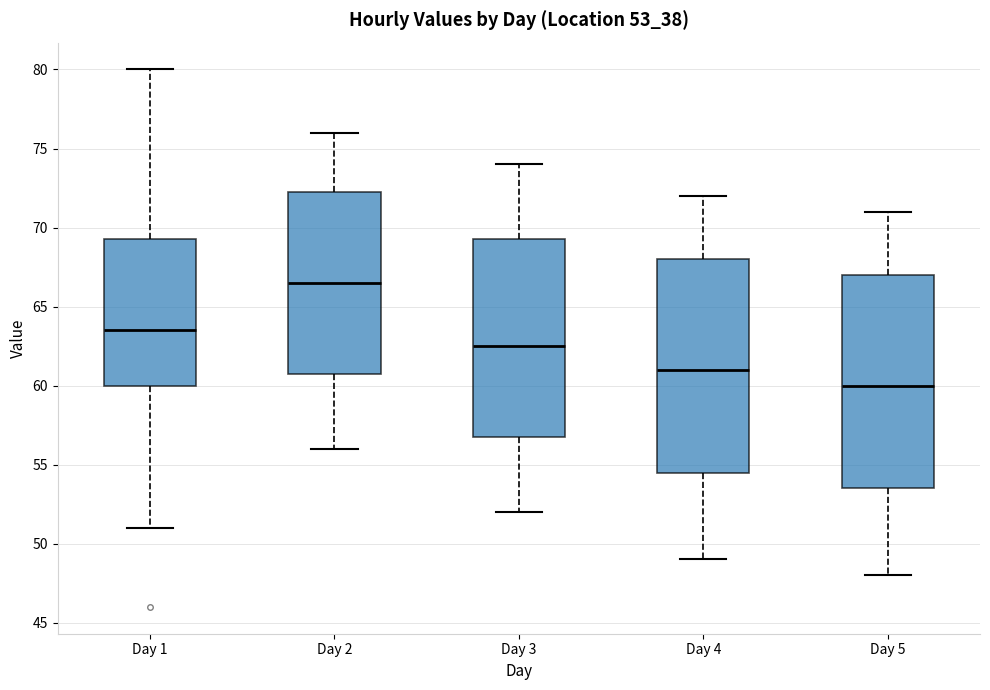

Reading left to right, read every box against the y-axis: the position of its median line, the range the box covers, and the ends of its whiskers. The values are not printed on the chart, so give them approximately, as read against the axis.

Day 1: median 63.5, box 60.0 to 69.5, whiskers 51.0 to 80.0
Day 2: median 66.5, box 61.0 to 72.5, whiskers 56.0 to 76.0
Day 3: median 62.5, box 57.0 to 69.5, whiskers 52.0 to 74.0
Day 4: median 61.0, box 54.5 to 68.0, whiskers 49.0 to 72.0
Day 5: median 60.0, box 53.5 to 67.0, whiskers 48.0 to 71.0